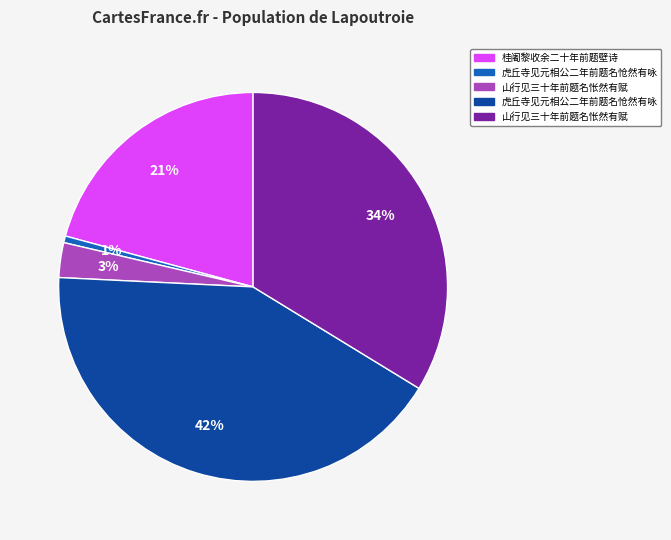

To the nearest percent, what is the average slice percentage?

20%